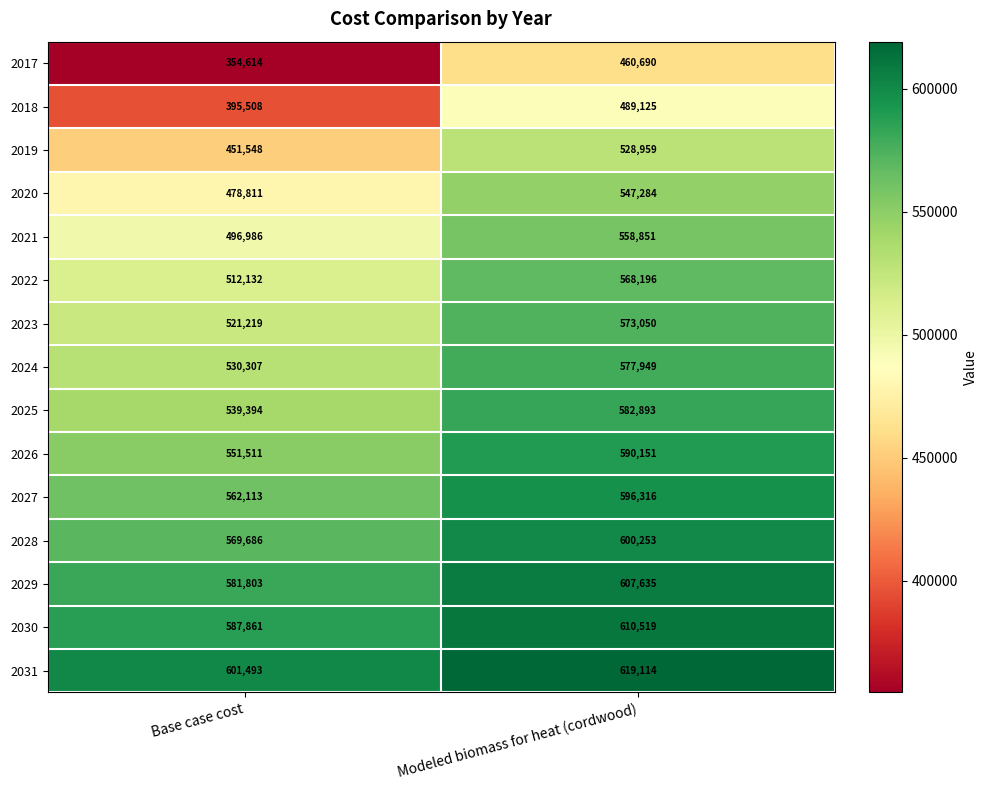

Which label corresponds to the smallest value in the chart?

Base case cost